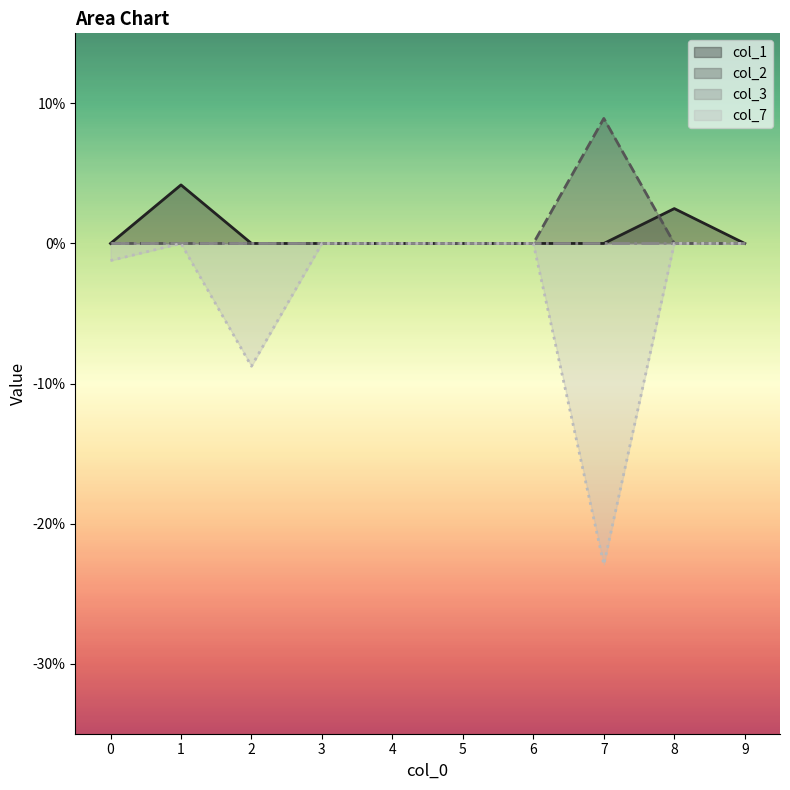

How many data points in col_1 are above 0?

2